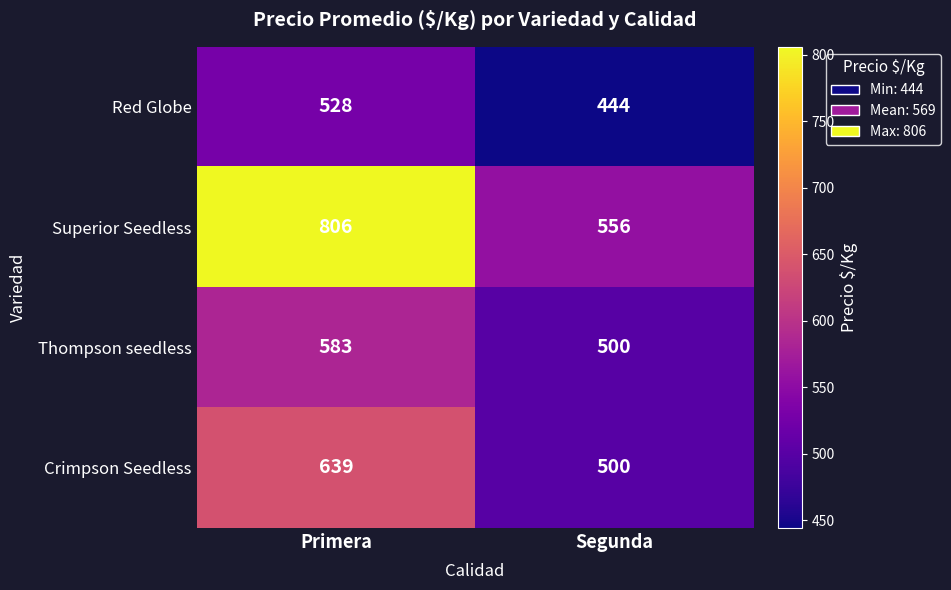

Which series has the largest total across all categories?

Superior Seedless